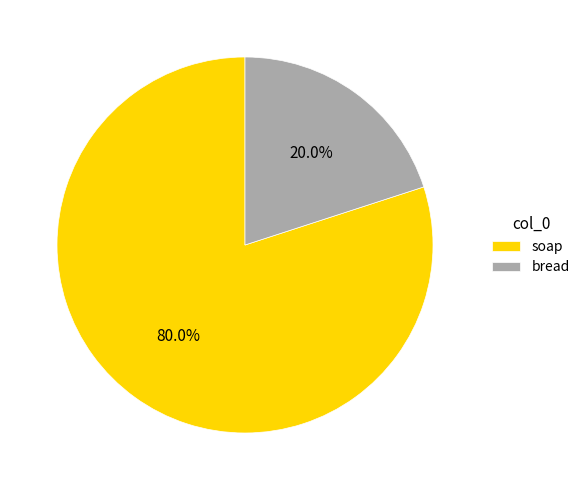

Rank the categories by value from lowest to highest.

bread, soap